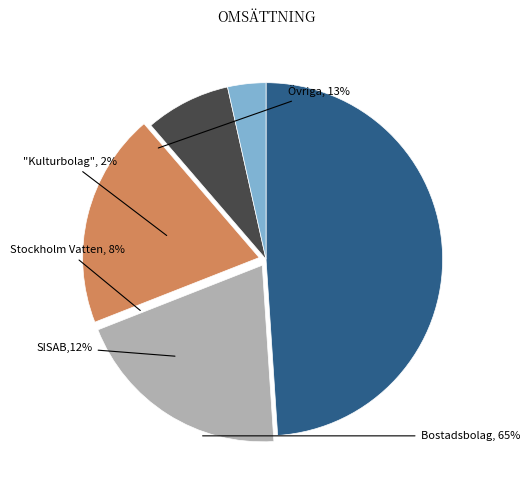

Is there any slice that represents more than half of the pie?

No